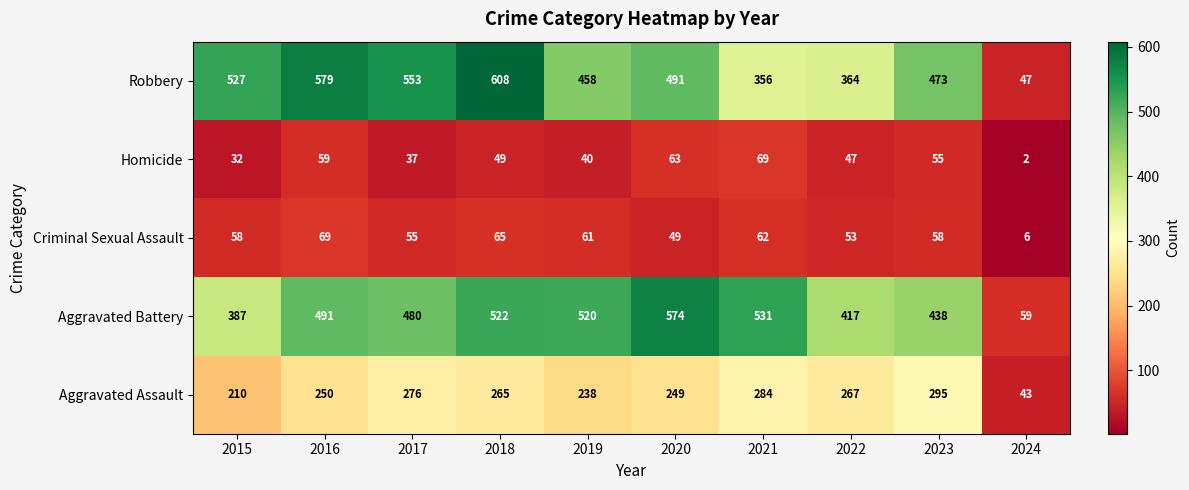

What is the spread (max minus min) of values at 2016?

520